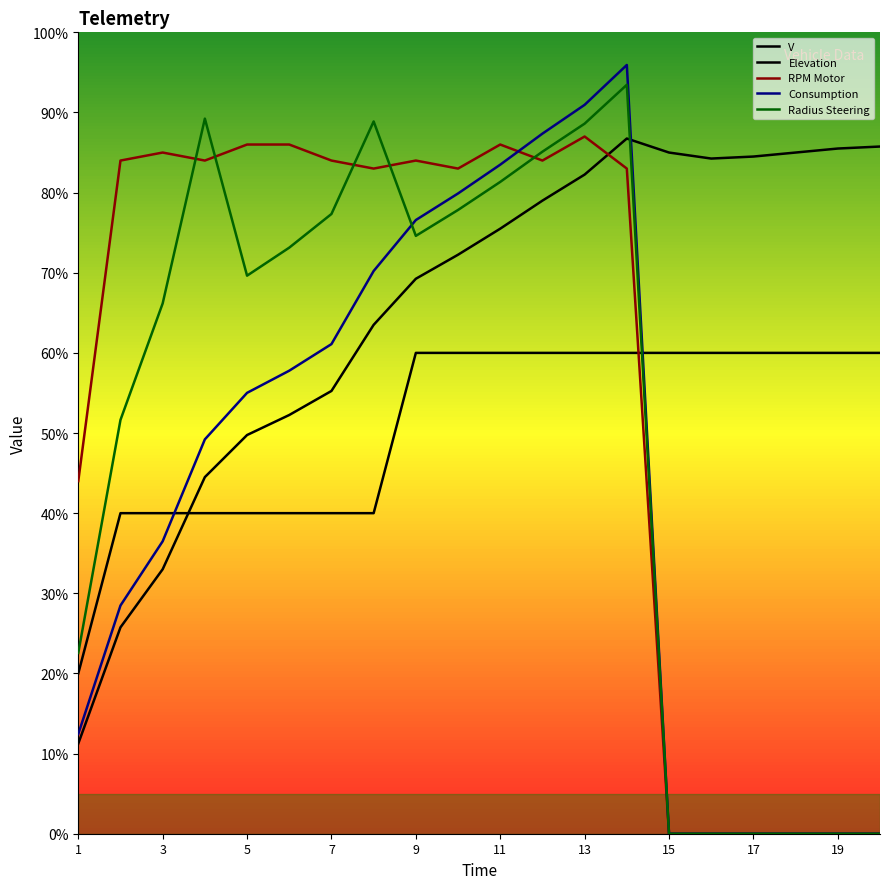

What is the difference between the maximum and minimum values in the V series?

75.5